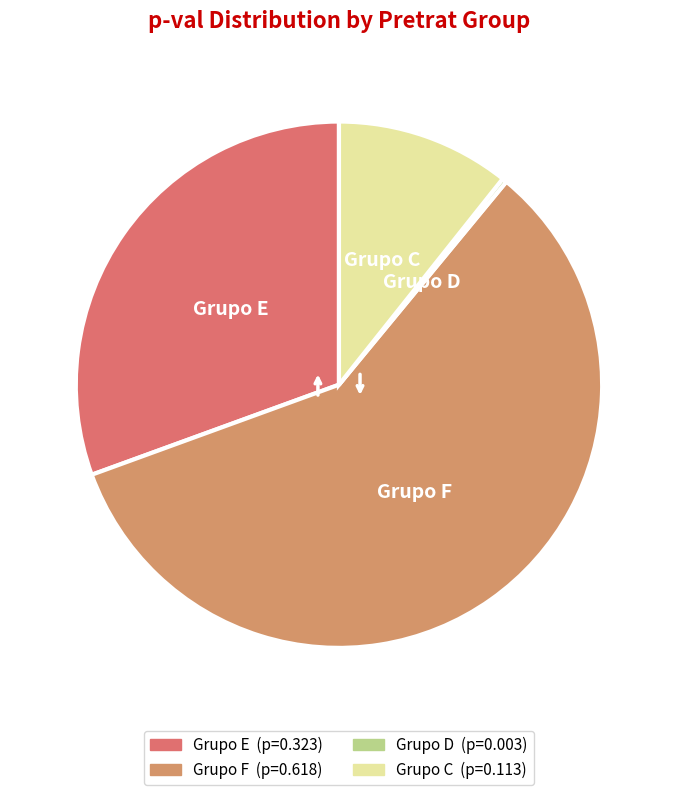

Is it true that Grupo D is 0% of the pie?

True